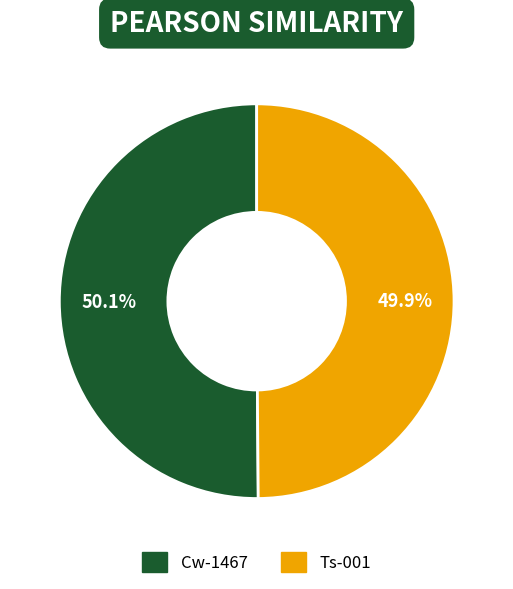

What percentage is NOT represented by Ts-001?

50.1%